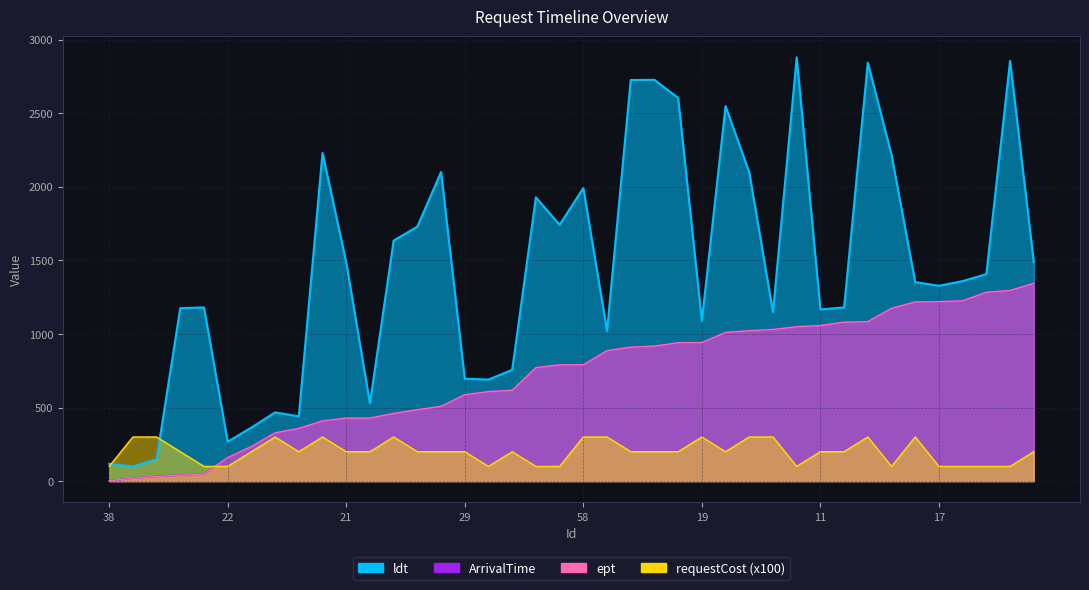

Reading left to right, list all the values displayed in this chart.

ldt: 38=117	24=100	28=149	1=1175	48=1180	22=268	45=364	30=467	2=440	44=2230	21=1485	3=529	43=1634	16=1729	7=2100	29=696	12=690	32=756	59=1928	52=1741	58=1991	31=1020	15=2725	6=2726	57=2603	19=1089	41=2548	50=2097	9=1148	0=2879	11=1166	39=1180	42=2843	47=2217	23=1352	17=1327	37=1359	36=1406	8=2854	10=1488
ArrivalTime: 38=2	24=20	28=32	1=41	48=48	22=160	45=235	30=328	2=358	44=409	21=428	3=428	43=460	16=485	7=508	29=587	12=608	32=617	59=771	52=790	58=790	31=886	15=910	6=917	57=940	19=941	41=1010	50=1022	9=1030	0=1049	11=1057	39=1080	42=1083	47=1174	23=1217	17=1219	37=1225	36=1283	8=1295	10=1344
ept: 38=2	24=20	28=32	1=41	48=48	22=160	45=235	30=328	2=358	44=409	21=428	3=428	43=460	16=485	7=508	29=587	12=608	32=617	59=771	52=790	58=790	31=886	15=910	6=917	57=940	19=941	41=1010	50=1022	9=1030	0=1049	11=1057	39=1080	42=1083	47=1174	23=1217	17=1219	37=1225	36=1283	8=1295	10=1344
requestCost: 38=100	24=300	28=300	1=200	48=100	22=100	45=200	30=300	2=200	44=300	21=200	3=200	43=300	16=200	7=200	29=200	12=100	32=200	59=100	52=100	58=300	31=300	15=200	6=200	57=200	19=300	41=200	50=300	9=300	0=100	11=200	39=200	42=300	47=100	23=300	17=100	37=100	36=100	8=100	10=200